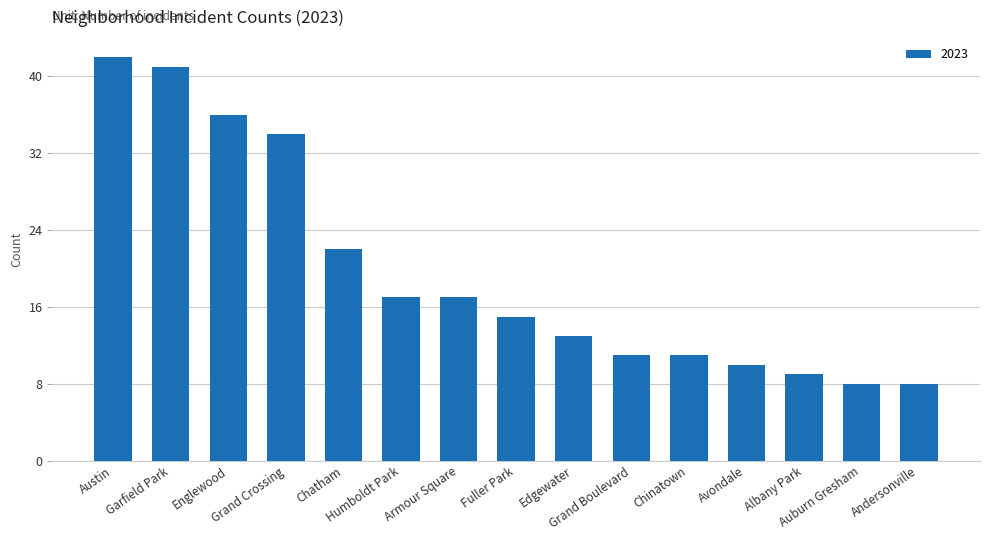

What is the smallest value displayed?

8